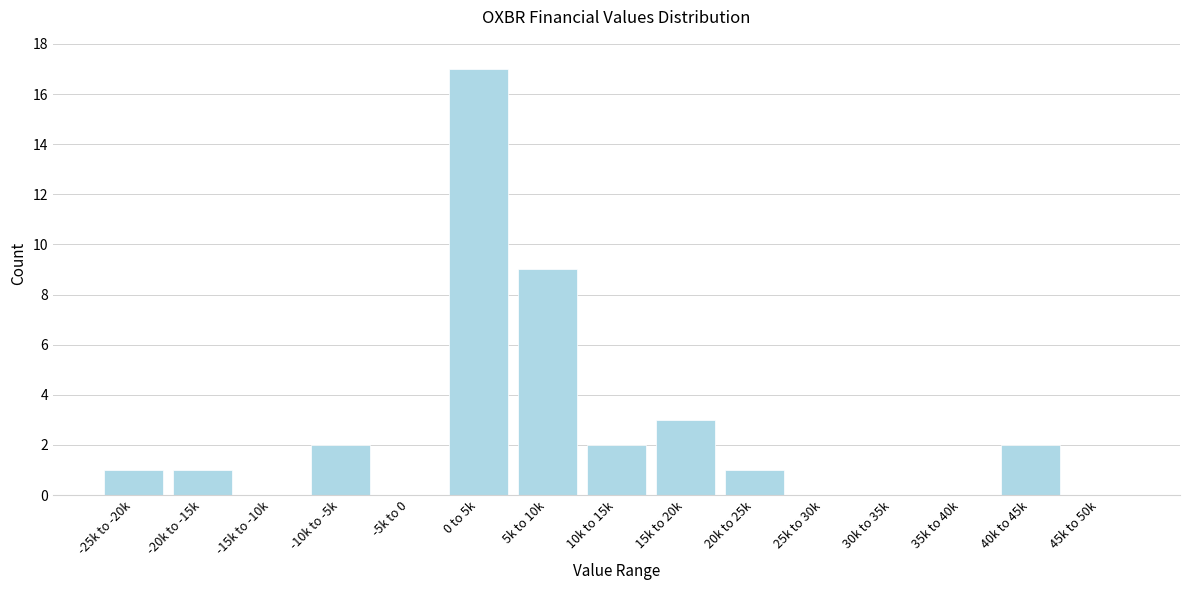

Reading left to right, what are all the values shown in this chart?

-25k to -20k=1	-20k to -15k=1	-15k to -10k=0	-10k to -5k=2	-5k to 0=0	0 to 5k=17	5k to 10k=9	10k to 15k=2	15k to 20k=3	20k to 25k=1	25k to 30k=0	30k to 35k=0	35k to 40k=0	40k to 45k=2	45k to 50k=0